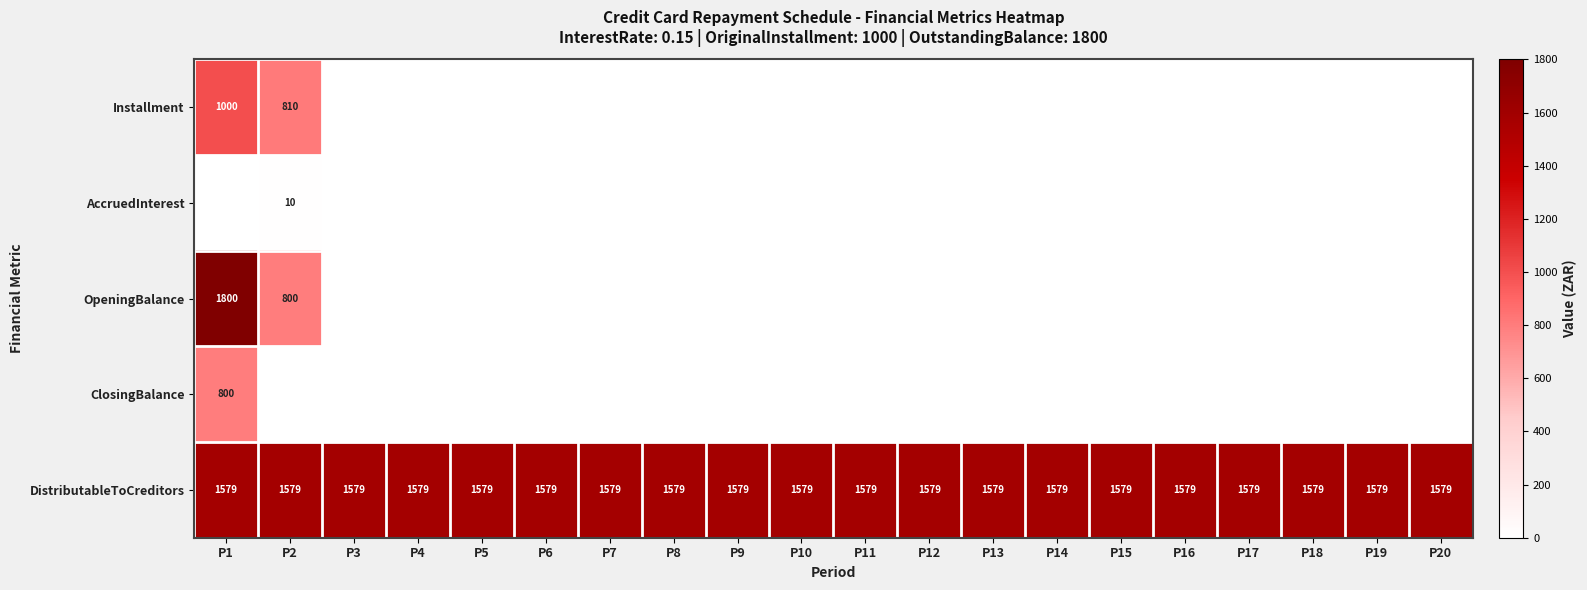

What is the greatest value displayed?

1800